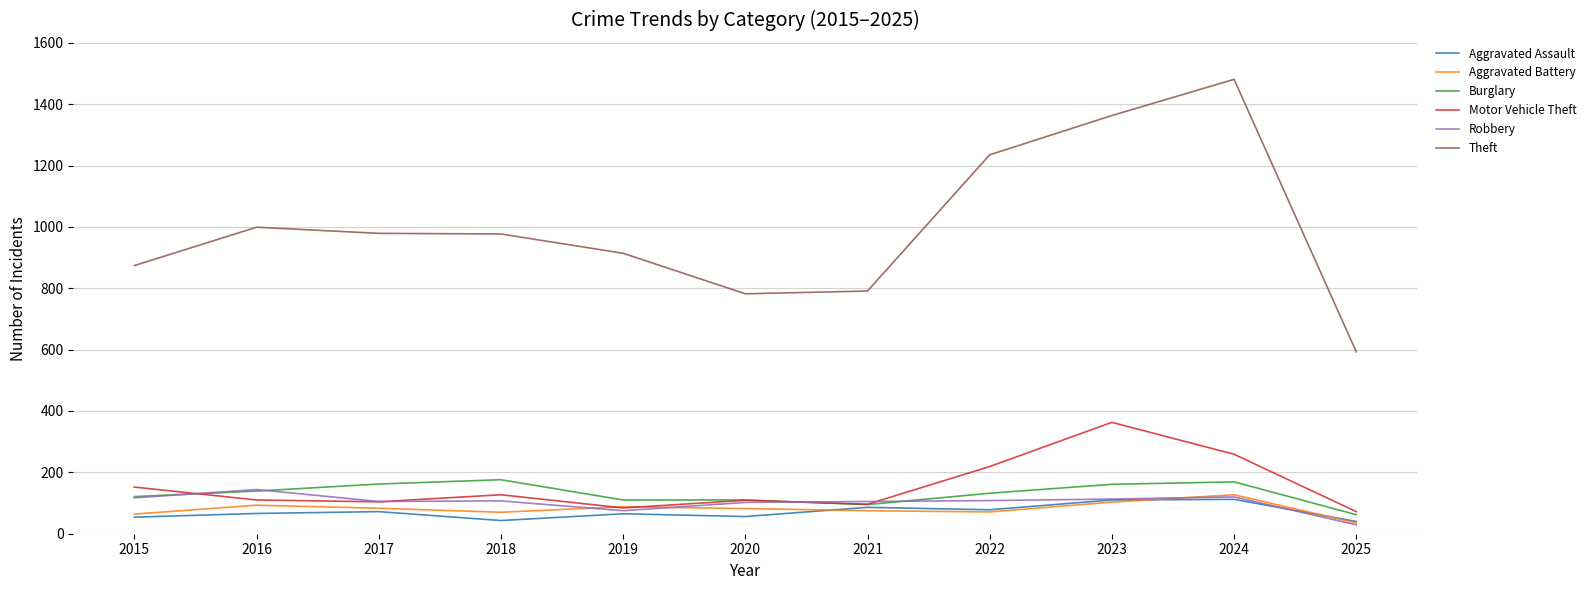

At which category does the chart reach its minimum across all series?

2025